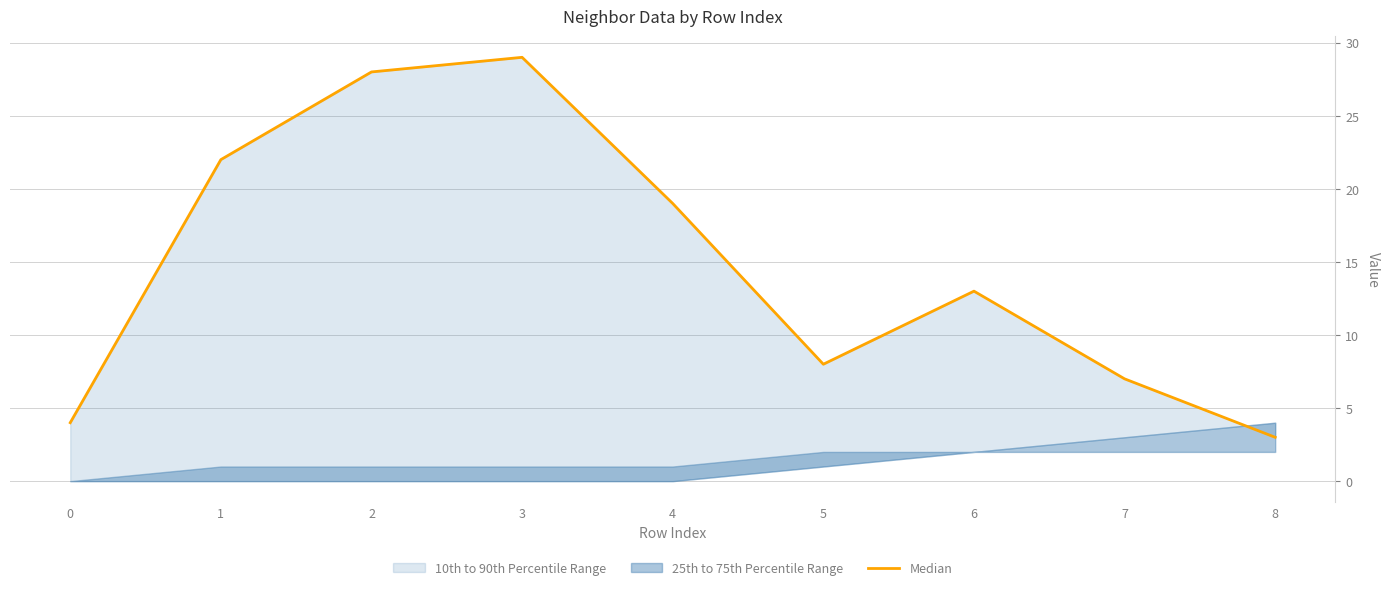

How many points are lower than both their immediate neighbors (excluding endpoints)?

1